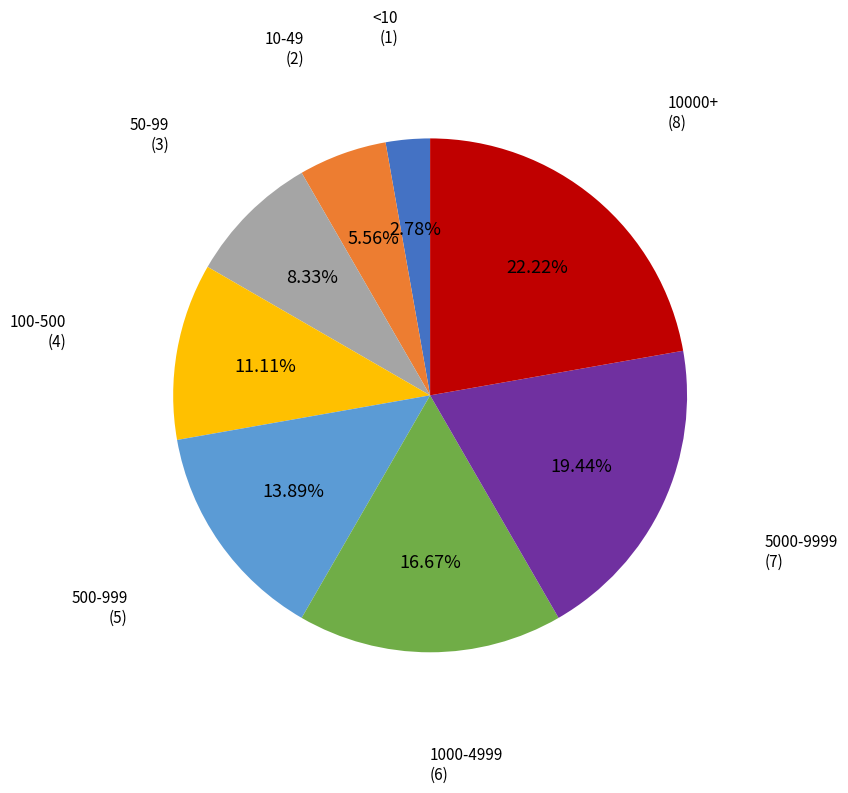

To the nearest percent, what is the difference between the largest and smallest slice percentages?

19%